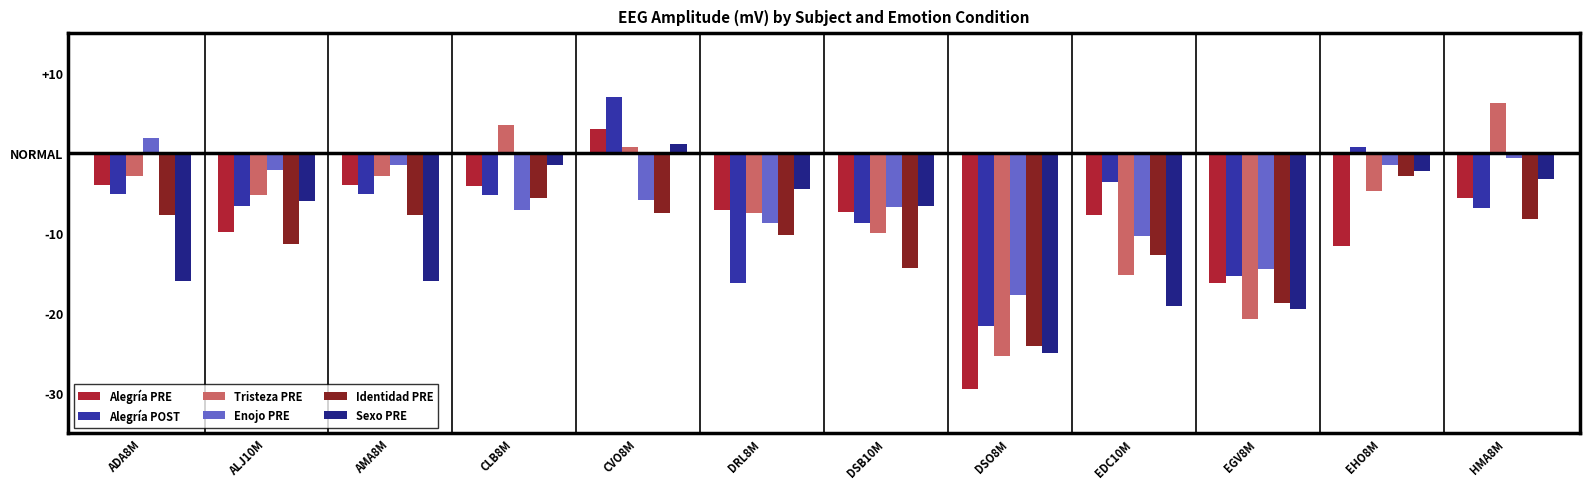

Are the bars grouped side by side (vs. stacked)?

Yes